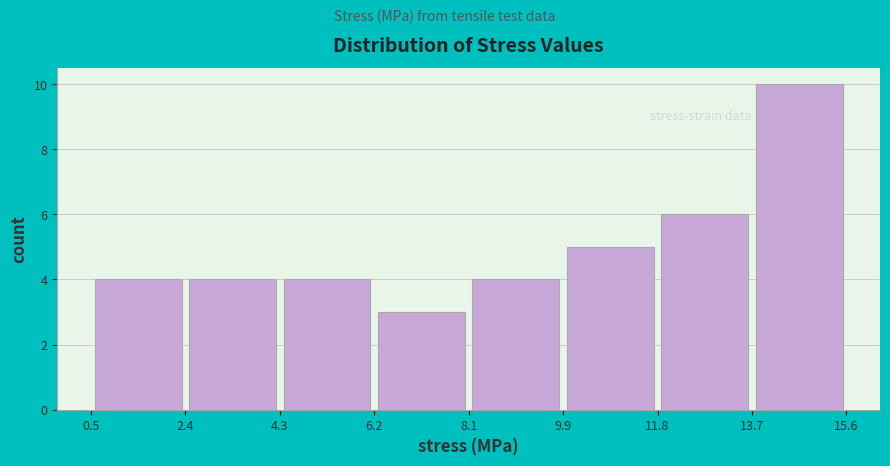

Which range on the x-axis has the tallest bar?

13.7 to 15.6